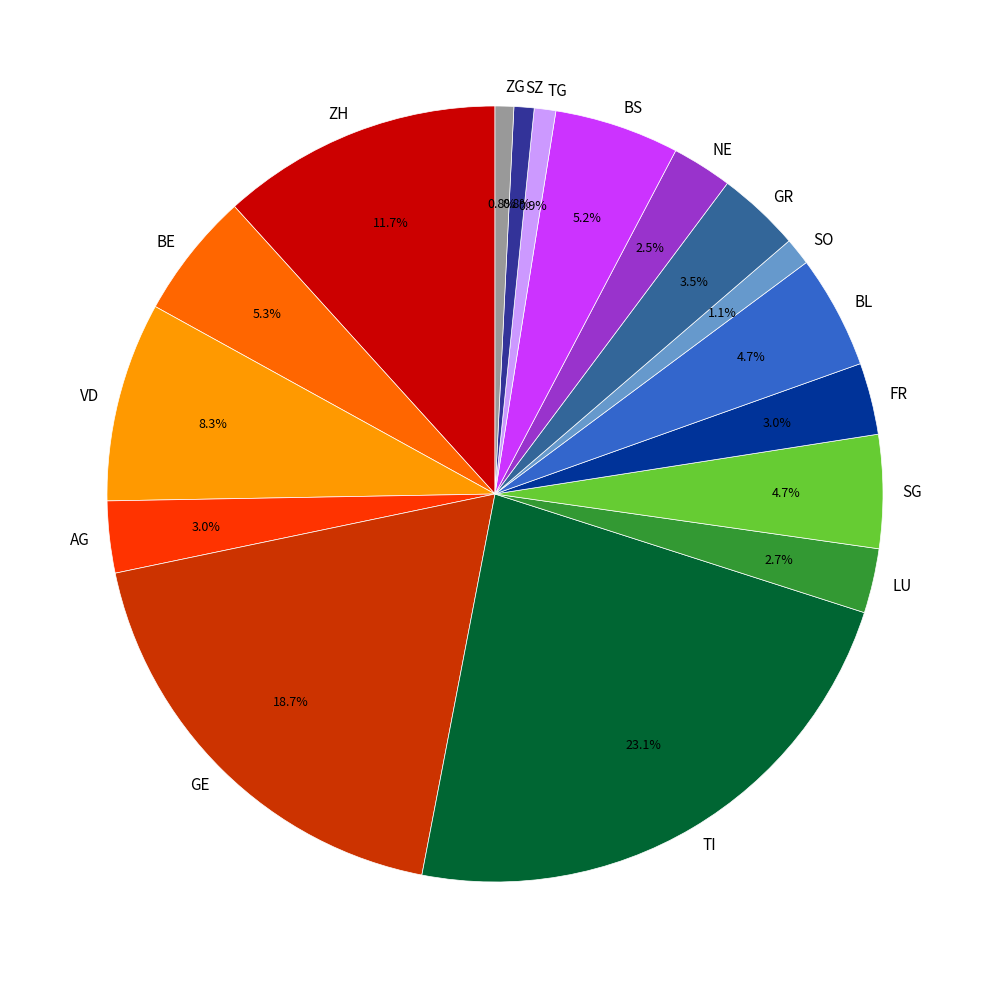

To the nearest percent, what is the difference between the TI and LU slice percentages?

20%